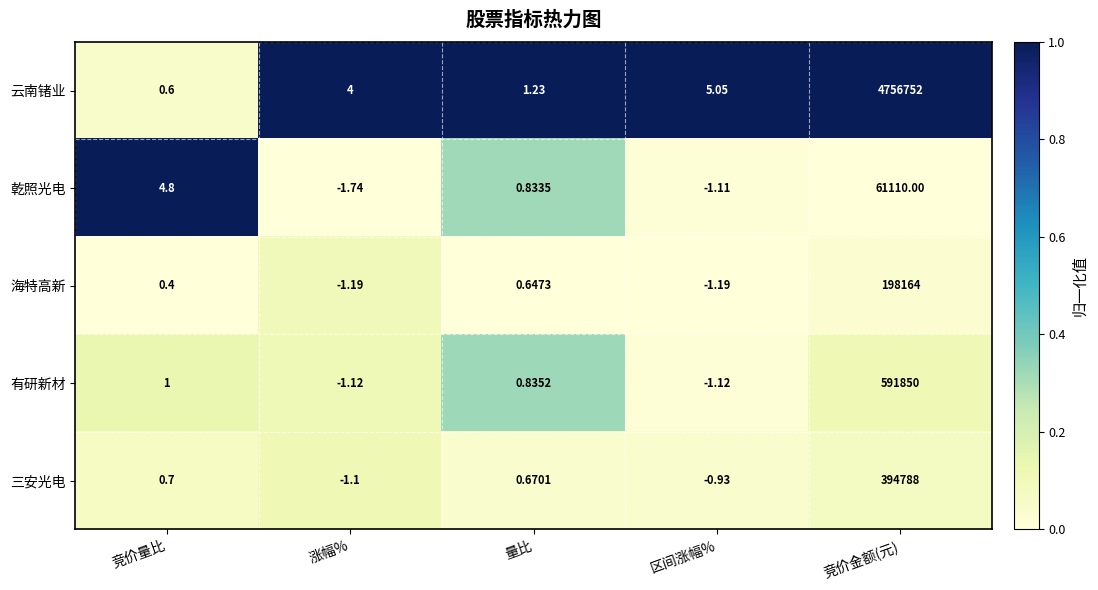

At which label does 云南锗业 reach its peak?

竞价金额(元)